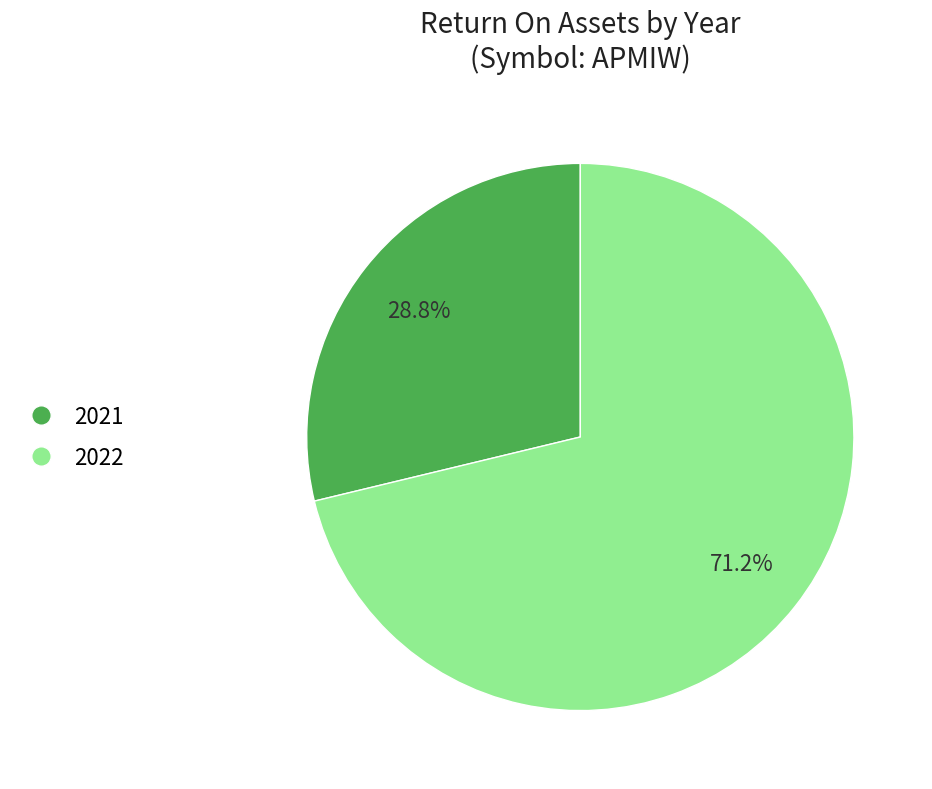

Which category has the biggest portion of the pie?

2022